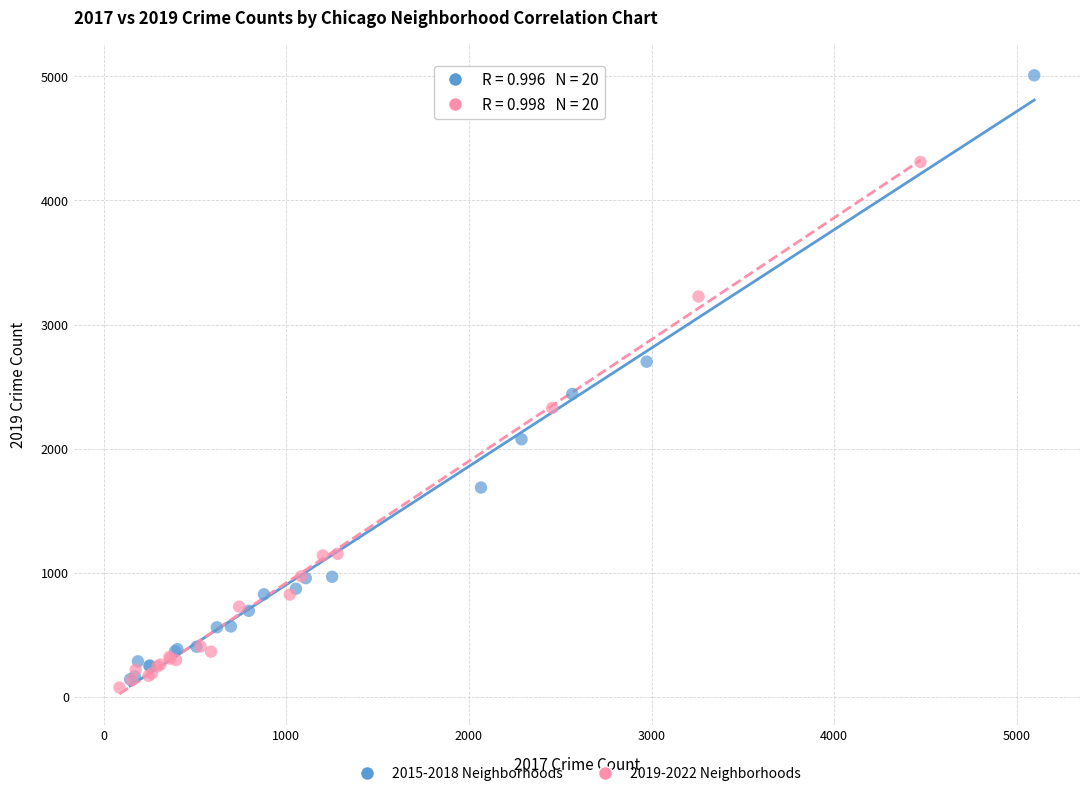

Which series contains the highest Y value?

2015-2018 Neighborhoods